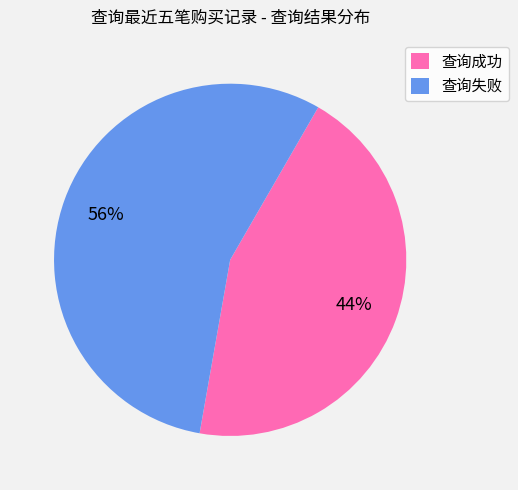

Rank the categories by value from highest to lowest.

查询失败, 查询成功